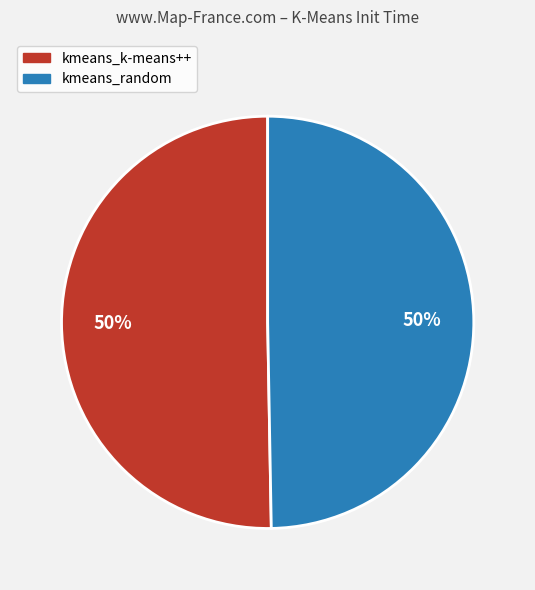

To the nearest percent, what is the average slice percentage?

50%